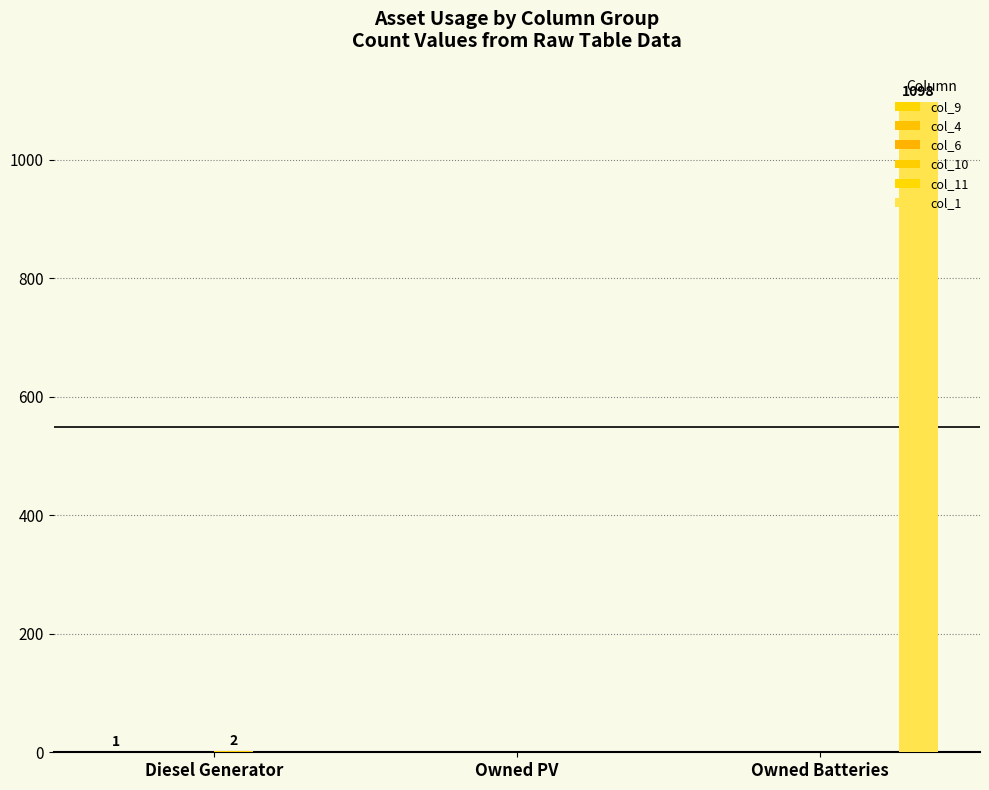

What are all the series names shown in the legend?

col_9, col_4, col_6, col_10, col_11, col_1